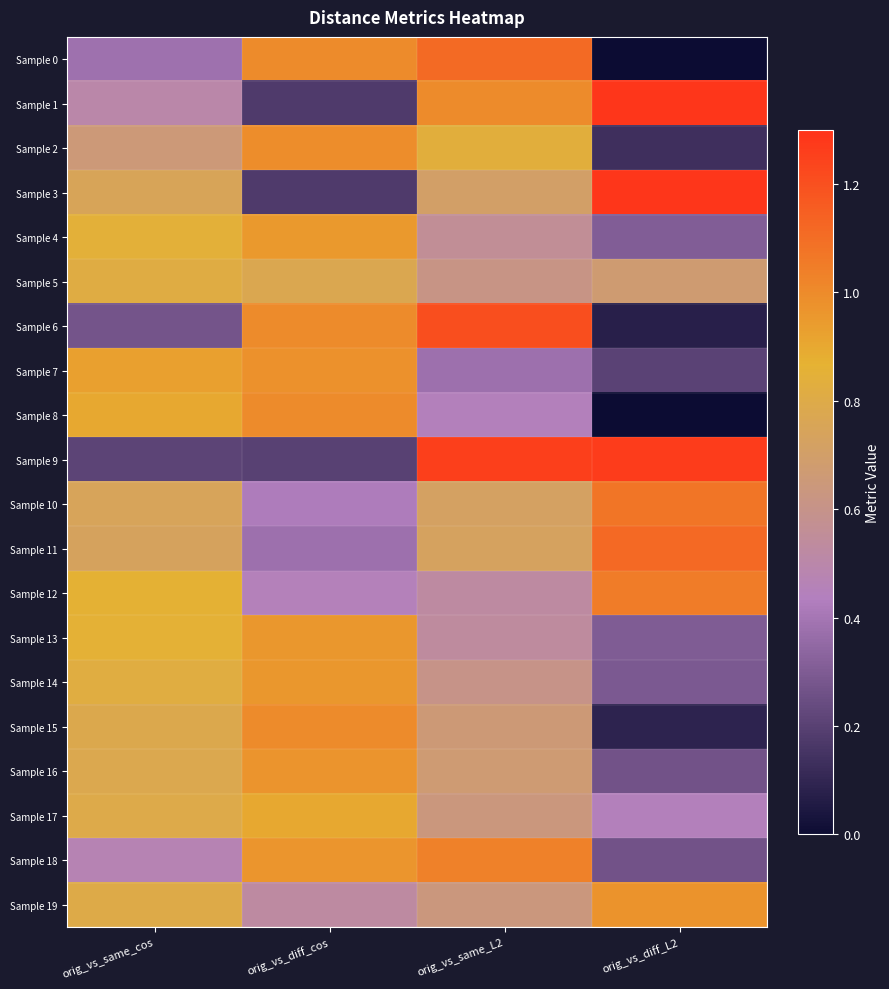

Reading left to right, list all the values displayed in this chart.

Sample 0: orig_vs_same_cos=0.4	orig_vs_diff_cos=1.0	orig_vs_same_L2=1.1	orig_vs_diff_L2=0.0
Sample 1: orig_vs_same_cos=0.5	orig_vs_diff_cos=0.2	orig_vs_same_L2=1.0	orig_vs_diff_L2=1.3
Sample 2: orig_vs_same_cos=0.7	orig_vs_diff_cos=1.0	orig_vs_same_L2=0.8	orig_vs_diff_L2=0.1
Sample 3: orig_vs_same_cos=0.8	orig_vs_diff_cos=0.2	orig_vs_same_L2=0.7	orig_vs_diff_L2=1.3
Sample 4: orig_vs_same_cos=0.8	orig_vs_diff_cos=1.0	orig_vs_same_L2=0.6	orig_vs_diff_L2=0.3
Sample 5: orig_vs_same_cos=0.8	orig_vs_diff_cos=0.8	orig_vs_same_L2=0.6	orig_vs_diff_L2=0.7
Sample 6: orig_vs_same_cos=0.3	orig_vs_diff_cos=1.0	orig_vs_same_L2=1.2	orig_vs_diff_L2=0.1
Sample 7: orig_vs_same_cos=0.9	orig_vs_diff_cos=1.0	orig_vs_same_L2=0.4	orig_vs_diff_L2=0.2
Sample 8: orig_vs_same_cos=0.9	orig_vs_diff_cos=1.0	orig_vs_same_L2=0.4	orig_vs_diff_L2=0.0
Sample 9: orig_vs_same_cos=0.2	orig_vs_diff_cos=0.2	orig_vs_same_L2=1.3	orig_vs_diff_L2=1.3
Sample 10: orig_vs_same_cos=0.7	orig_vs_diff_cos=0.4	orig_vs_same_L2=0.7	orig_vs_diff_L2=1.1
Sample 11: orig_vs_same_cos=0.7	orig_vs_diff_cos=0.4	orig_vs_same_L2=0.7	orig_vs_diff_L2=1.1
Sample 12: orig_vs_same_cos=0.9	orig_vs_diff_cos=0.5	orig_vs_same_L2=0.5	orig_vs_diff_L2=1.0
Sample 13: orig_vs_same_cos=0.9	orig_vs_diff_cos=1.0	orig_vs_same_L2=0.5	orig_vs_diff_L2=0.3
Sample 14: orig_vs_same_cos=0.8	orig_vs_diff_cos=1.0	orig_vs_same_L2=0.6	orig_vs_diff_L2=0.3
Sample 15: orig_vs_same_cos=0.8	orig_vs_diff_cos=1.0	orig_vs_same_L2=0.7	orig_vs_diff_L2=0.1
Sample 16: orig_vs_same_cos=0.8	orig_vs_diff_cos=1.0	orig_vs_same_L2=0.7	orig_vs_diff_L2=0.3
Sample 17: orig_vs_same_cos=0.8	orig_vs_diff_cos=0.9	orig_vs_same_L2=0.6	orig_vs_diff_L2=0.4
Sample 18: orig_vs_same_cos=0.5	orig_vs_diff_cos=1.0	orig_vs_same_L2=1.0	orig_vs_diff_L2=0.3
Sample 19: orig_vs_same_cos=0.8	orig_vs_diff_cos=0.5	orig_vs_same_L2=0.6	orig_vs_diff_L2=1.0